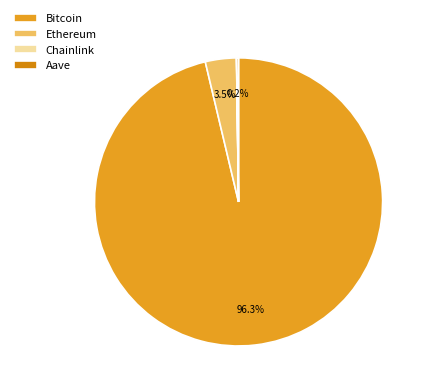

Between Bitcoin and Ethereum, which is larger?

Bitcoin